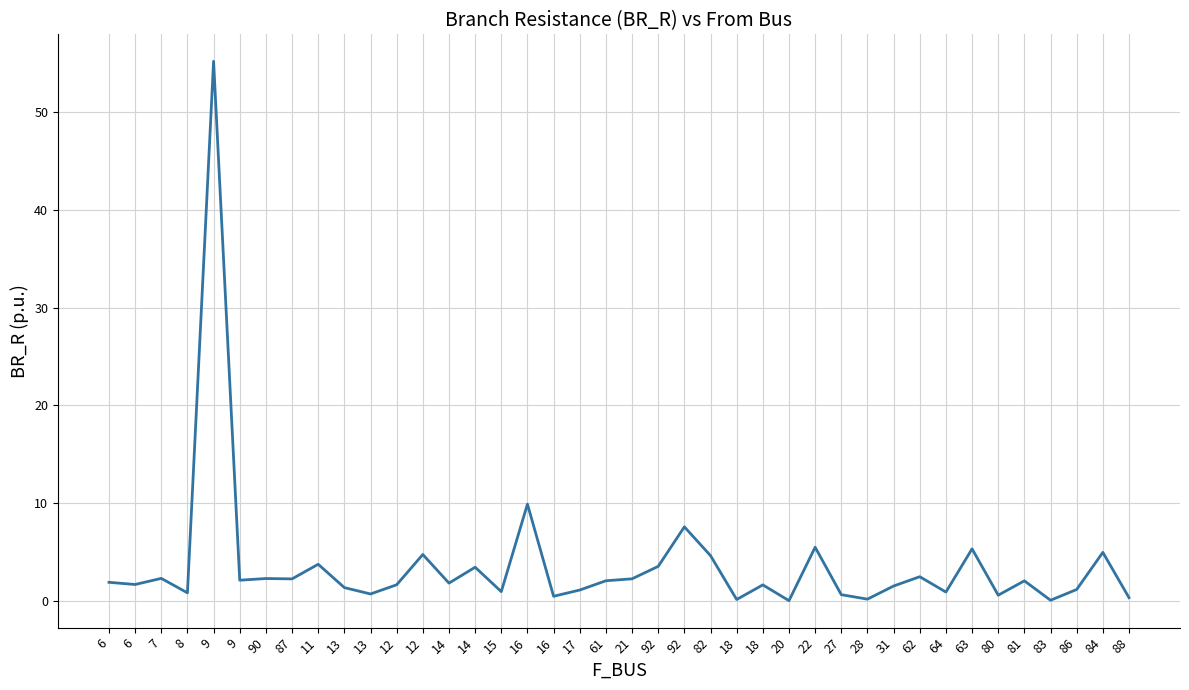

At which category does the chart reach its minimum across all series?

20